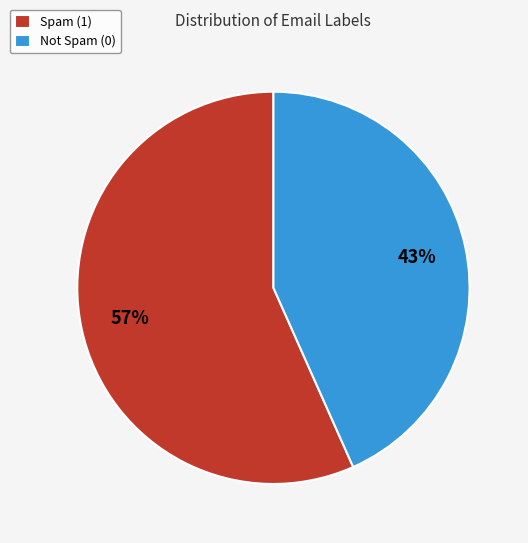

The Spam (1) slice represents 57% of the pie. True or false?

True